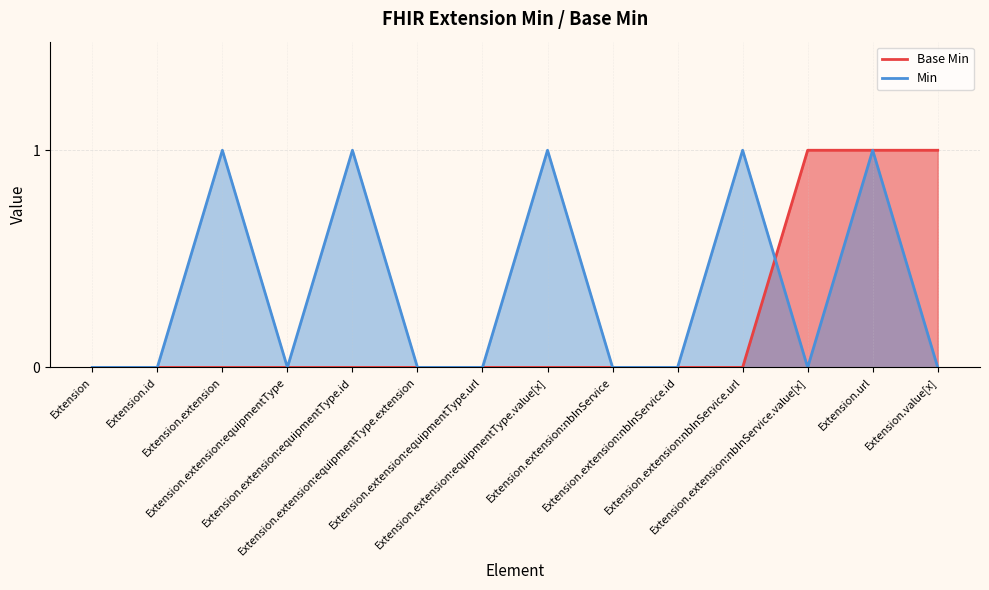

True or false: Min has more than 2 interior local peaks.

True